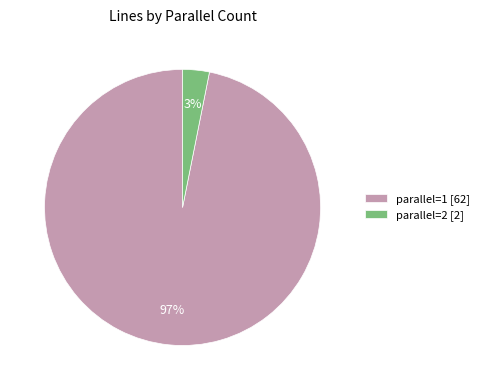

What is the largest slice in the pie chart?

parallel=1 [62]